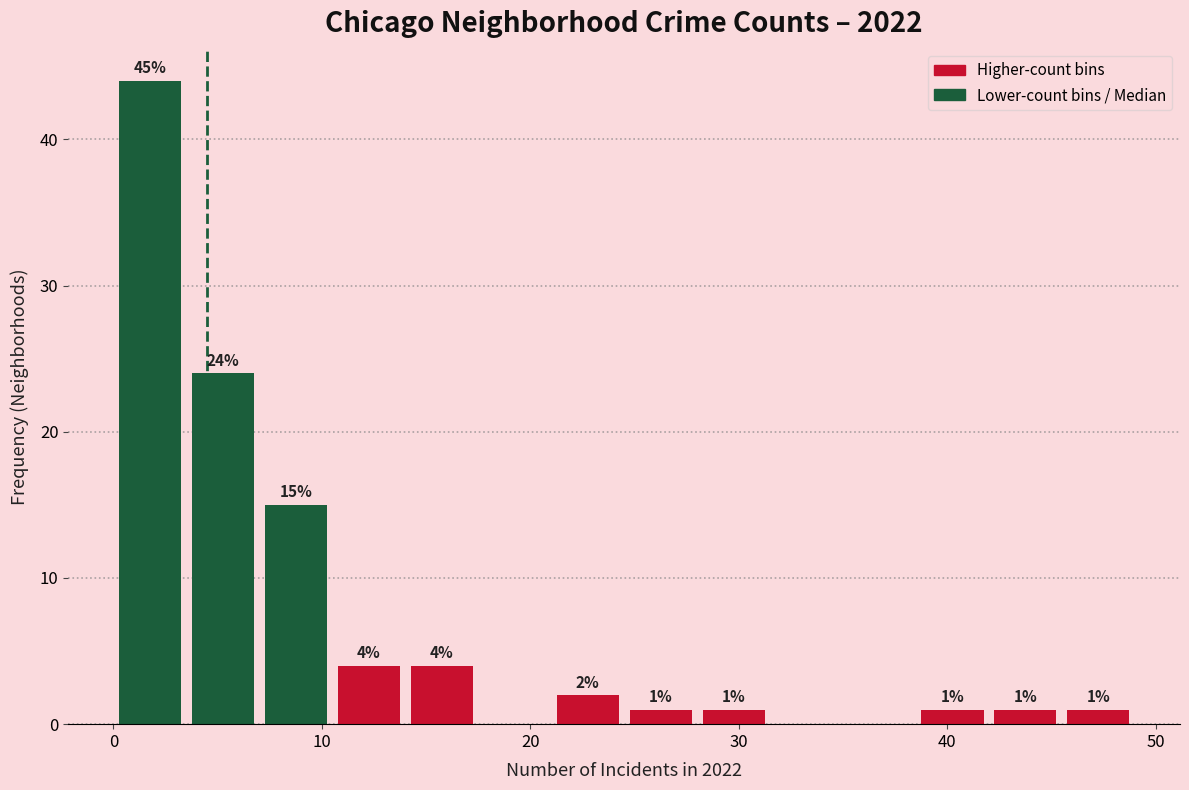

Read against the x-axis, roughly where is the centre of the tallest bar?

2